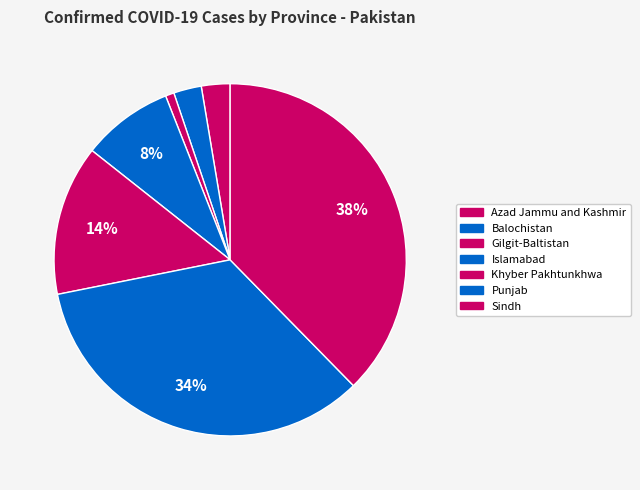

Count the number of slices in the pie.

7